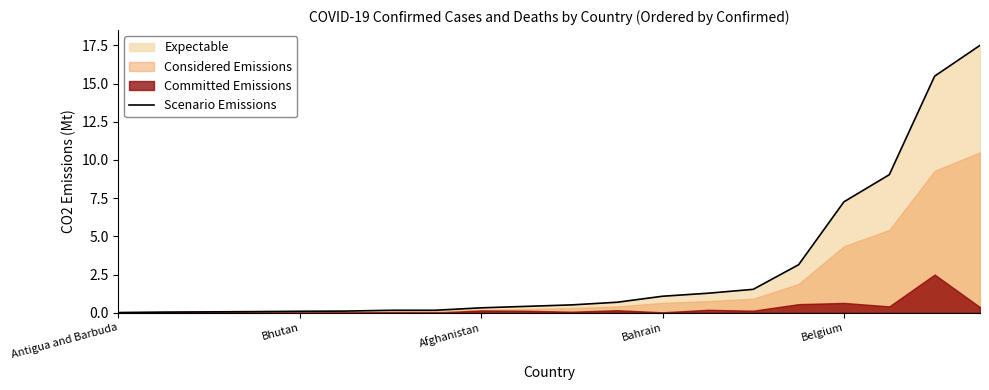

Where is the data nearest to the value 8?

Belgium